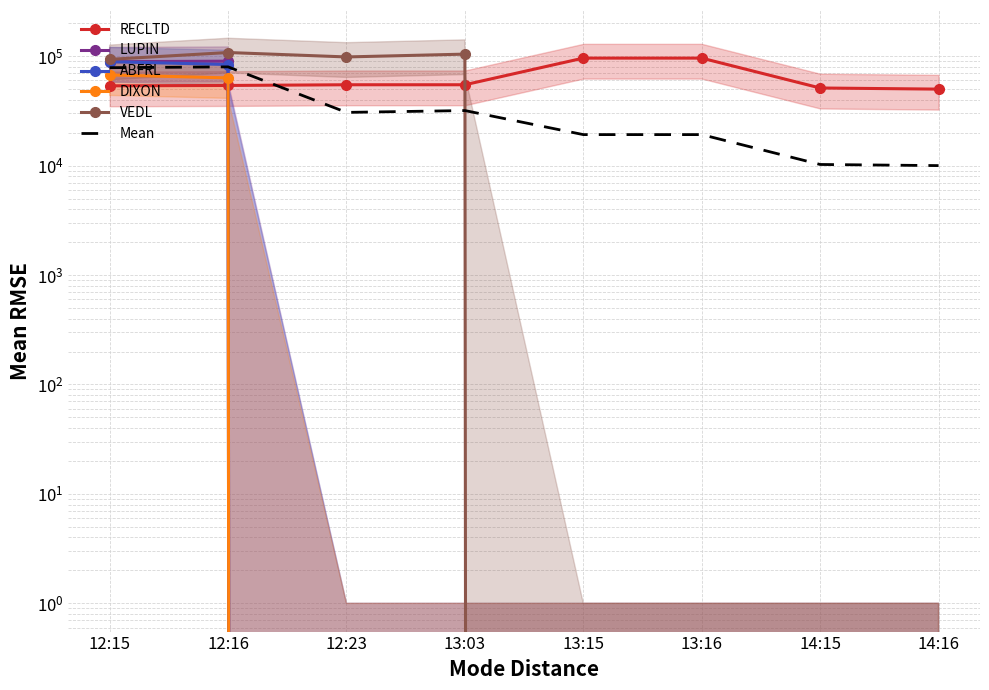

What is the average value of the Mean series?

34933